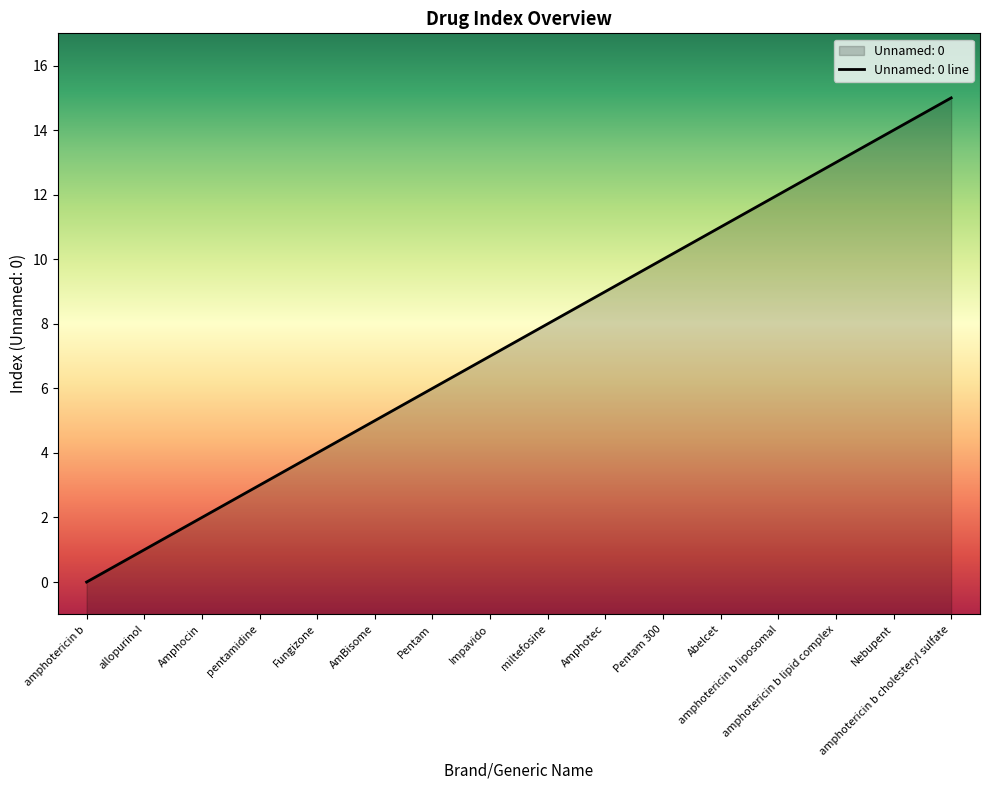

Is it true that the value at pentamidine is 5?

False